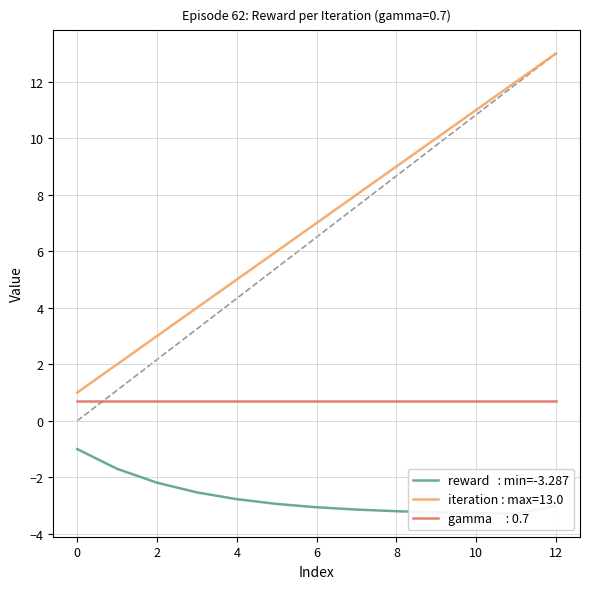

How many points are lower than both their immediate neighbors (excluding endpoints)?

1